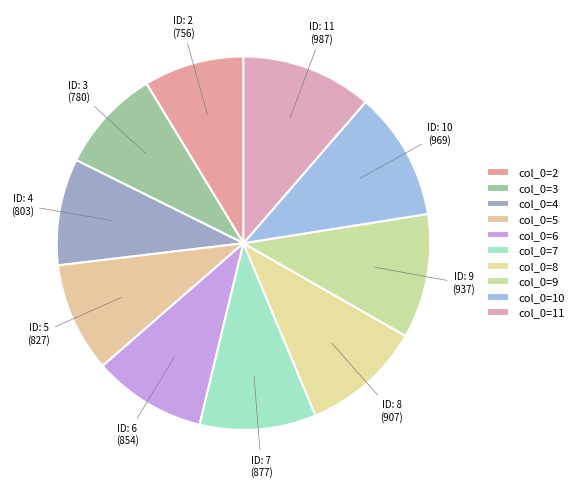

How many slices are in this pie chart?

10